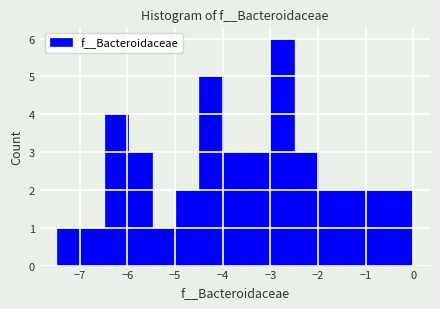

Reading left to right, transcribe this chart: for each bar, give the range it covers on the x-axis and its height. Neither the bar edges nor the heights are printed on the chart, so give them approximately, as read against the axes.

-7.5 to -7.0: 1
-7.0 to -6.5: 1
-6.5 to -6.0: 4
-6.0 to -5.5: 3
-5.5 to -5.0: 1
-5.0 to -4.5: 2
-4.5 to -4.0: 5
-4.0 to -3.5: 3
-3.5 to -3.0: 3
-3.0 to -2.5: 6
-2.5 to -2.0: 3
-2.0 to -1.5: 2
-1.5 to -1.0: 2
-1.0 to -0.5: 2
-0.5 to 0.0: 2